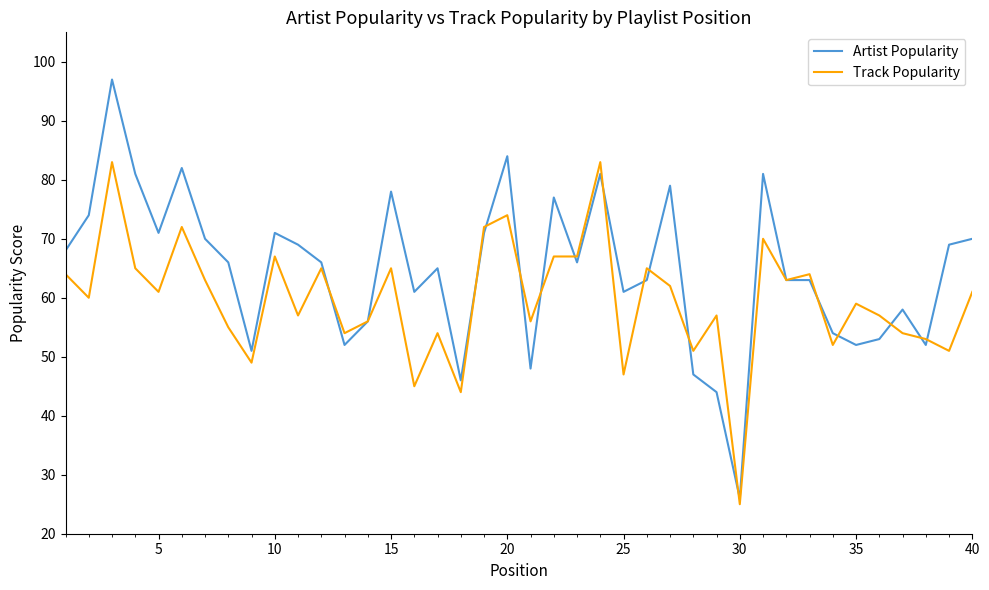

What is the minimum value for Artist Popularity?

26